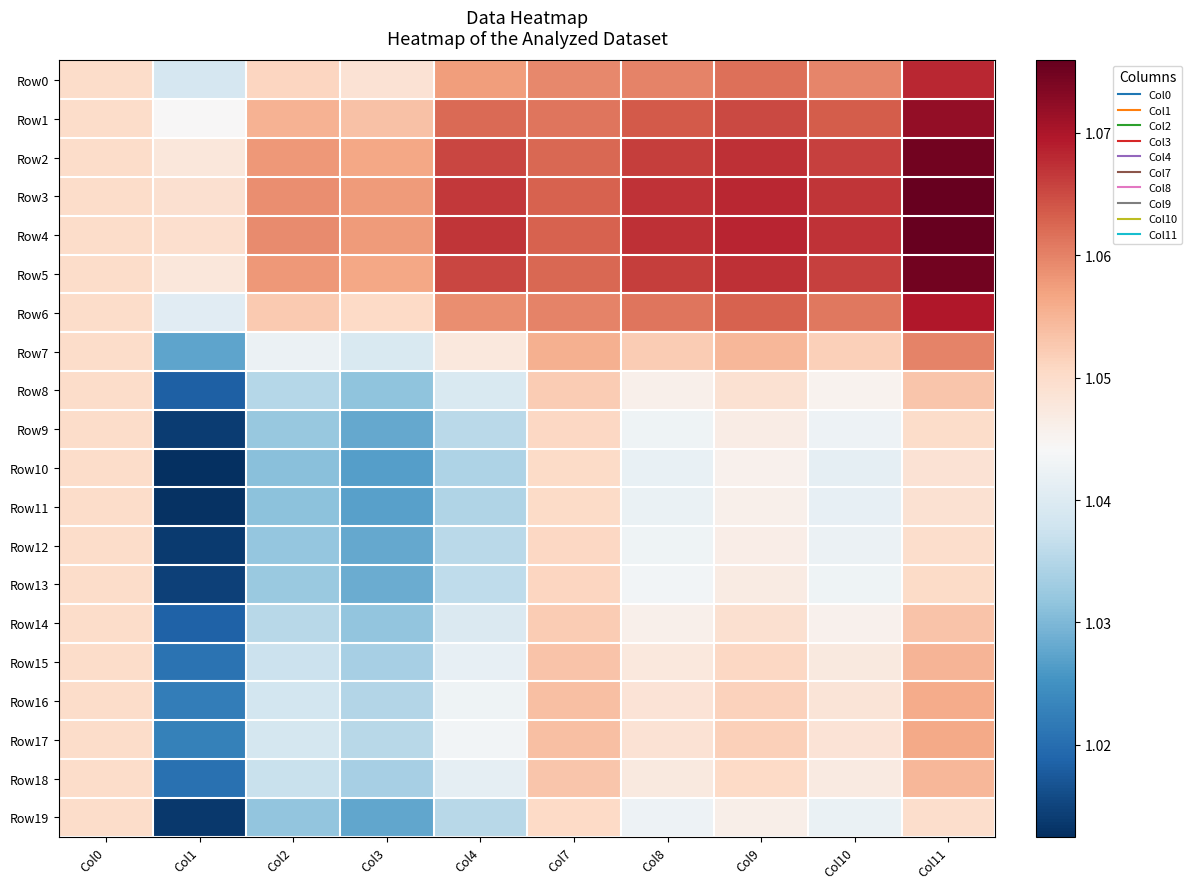

Reading left to right, what are all the values shown in this chart?

Row0: Col0=1.1	Col1=1.0	Col2=1.1	Col3=1.0	Col4=1.1	Col7=1.1	Col8=1.1	Col9=1.1	Col10=1.1	Col11=1.1
Row1: Col0=1.1	Col1=1.0	Col2=1.1	Col3=1.1	Col4=1.1	Col7=1.1	Col8=1.1	Col9=1.1	Col10=1.1	Col11=1.1
Row2: Col0=1.1	Col1=1.0	Col2=1.1	Col3=1.1	Col4=1.1	Col7=1.1	Col8=1.1	Col9=1.1	Col10=1.1	Col11=1.1
Row3: Col0=1.1	Col1=1.0	Col2=1.1	Col3=1.1	Col4=1.1	Col7=1.1	Col8=1.1	Col9=1.1	Col10=1.1	Col11=1.1
Row4: Col0=1.1	Col1=1.0	Col2=1.1	Col3=1.1	Col4=1.1	Col7=1.1	Col8=1.1	Col9=1.1	Col10=1.1	Col11=1.1
Row5: Col0=1.1	Col1=1.0	Col2=1.1	Col3=1.1	Col4=1.1	Col7=1.1	Col8=1.1	Col9=1.1	Col10=1.1	Col11=1.1
Row6: Col0=1.1	Col1=1.0	Col2=1.1	Col3=1.1	Col4=1.1	Col7=1.1	Col8=1.1	Col9=1.1	Col10=1.1	Col11=1.1
Row7: Col0=1.1	Col1=1.0	Col2=1.0	Col3=1.0	Col4=1.0	Col7=1.1	Col8=1.1	Col9=1.1	Col10=1.1	Col11=1.1
Row8: Col0=1.1	Col1=1.0	Col2=1.0	Col3=1.0	Col4=1.0	Col7=1.1	Col8=1.0	Col9=1.0	Col10=1.0	Col11=1.1
Row9: Col0=1.1	Col1=1.0	Col2=1.0	Col3=1.0	Col4=1.0	Col7=1.1	Col8=1.0	Col9=1.0	Col10=1.0	Col11=1.0
Row10: Col0=1.1	Col1=1.0	Col2=1.0	Col3=1.0	Col4=1.0	Col7=1.1	Col8=1.0	Col9=1.0	Col10=1.0	Col11=1.0
Row11: Col0=1.1	Col1=1.0	Col2=1.0	Col3=1.0	Col4=1.0	Col7=1.1	Col8=1.0	Col9=1.0	Col10=1.0	Col11=1.0
Row12: Col0=1.1	Col1=1.0	Col2=1.0	Col3=1.0	Col4=1.0	Col7=1.1	Col8=1.0	Col9=1.0	Col10=1.0	Col11=1.0
Row13: Col0=1.1	Col1=1.0	Col2=1.0	Col3=1.0	Col4=1.0	Col7=1.1	Col8=1.0	Col9=1.0	Col10=1.0	Col11=1.1
Row14: Col0=1.1	Col1=1.0	Col2=1.0	Col3=1.0	Col4=1.0	Col7=1.1	Col8=1.0	Col9=1.0	Col10=1.0	Col11=1.1
Row15: Col0=1.1	Col1=1.0	Col2=1.0	Col3=1.0	Col4=1.0	Col7=1.1	Col8=1.0	Col9=1.1	Col10=1.0	Col11=1.1
Row16: Col0=1.1	Col1=1.0	Col2=1.0	Col3=1.0	Col4=1.0	Col7=1.1	Col8=1.0	Col9=1.1	Col10=1.0	Col11=1.1
Row17: Col0=1.1	Col1=1.0	Col2=1.0	Col3=1.0	Col4=1.0	Col7=1.1	Col8=1.0	Col9=1.1	Col10=1.0	Col11=1.1
Row18: Col0=1.1	Col1=1.0	Col2=1.0	Col3=1.0	Col4=1.0	Col7=1.1	Col8=1.0	Col9=1.1	Col10=1.0	Col11=1.1
Row19: Col0=1.1	Col1=1.0	Col2=1.0	Col3=1.0	Col4=1.0	Col7=1.1	Col8=1.0	Col9=1.0	Col10=1.0	Col11=1.0